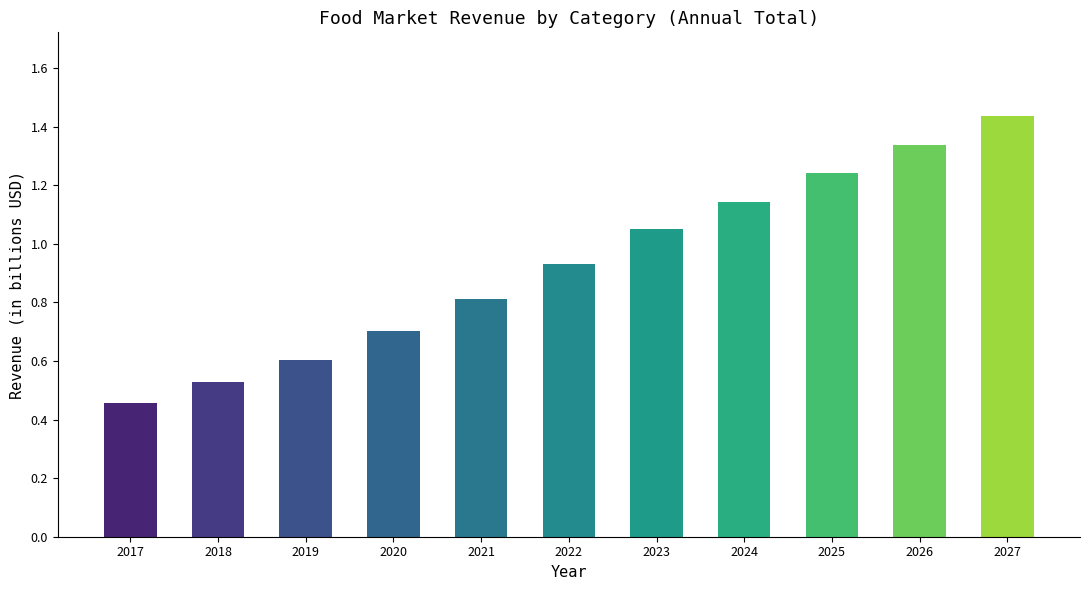

The value at 2018 is 0.3. True or false?

False